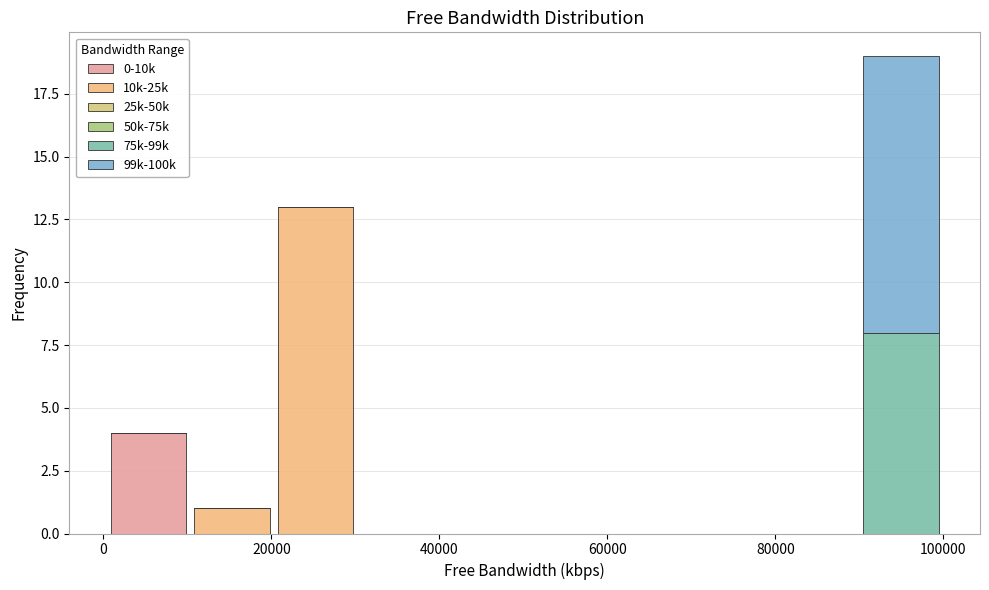

What is the total height of the stacked bar covering 10000 to 20000 on the x-axis? Neither the bar edges nor the heights are printed on the chart, so give them approximately, as read against the axes.

1